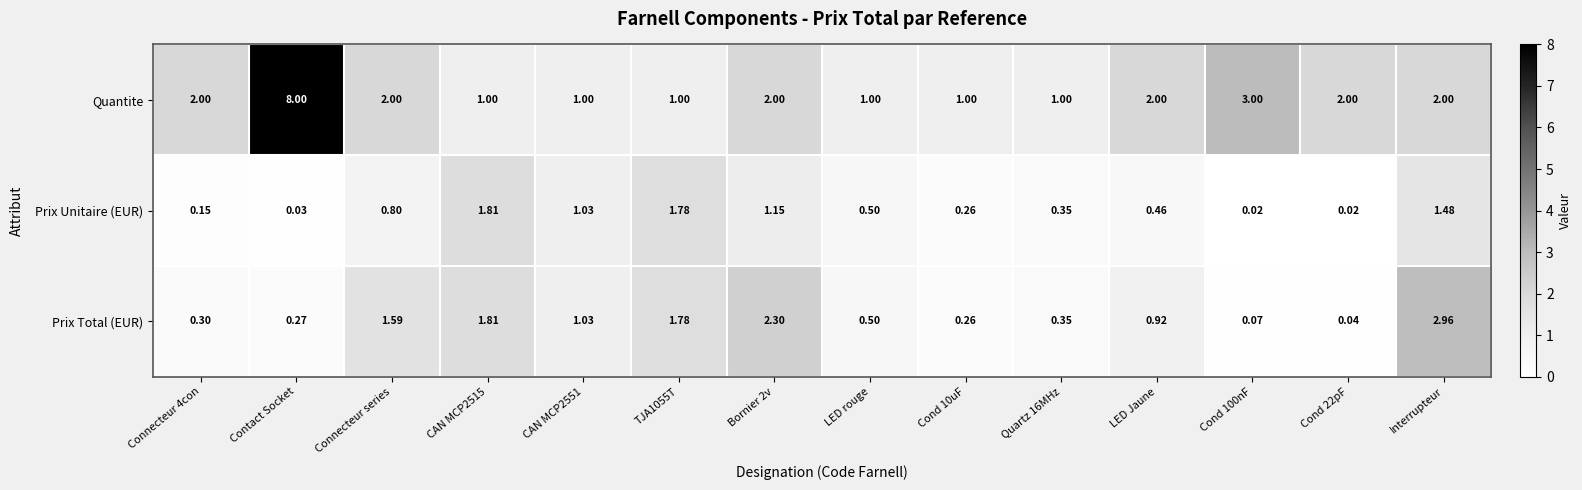

At which category is the sum across all series the highest?

Contact Socket